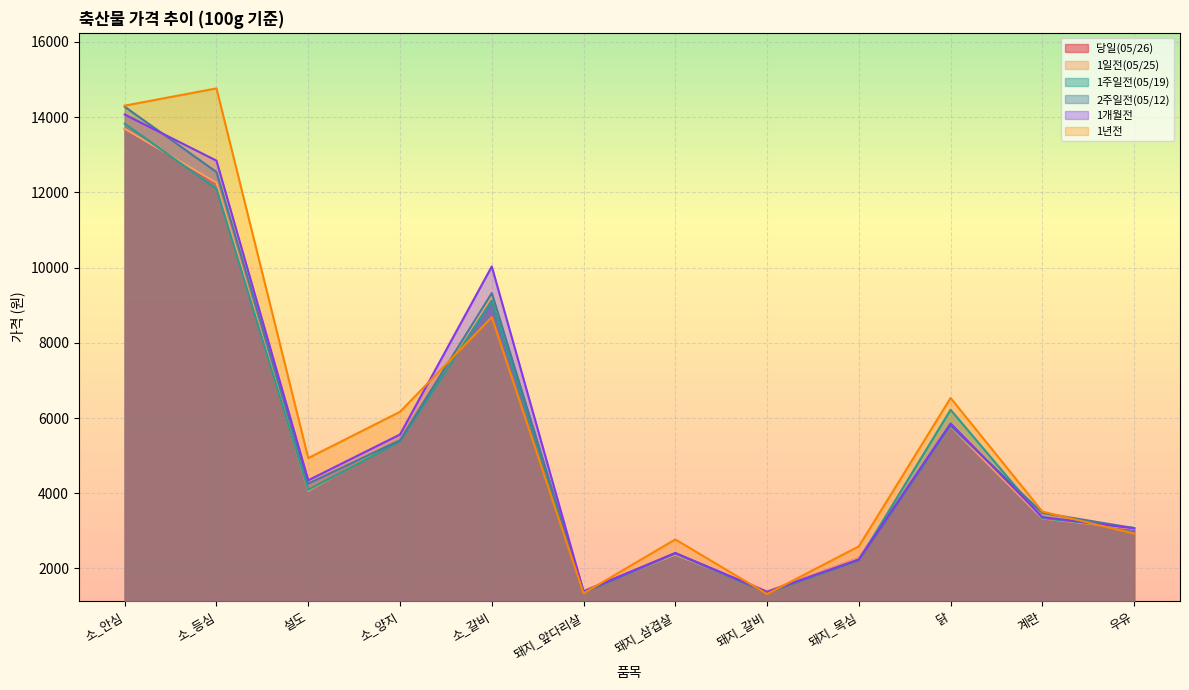

True or false: 1일전(05/25) has a value of 1892 at 우유.

False